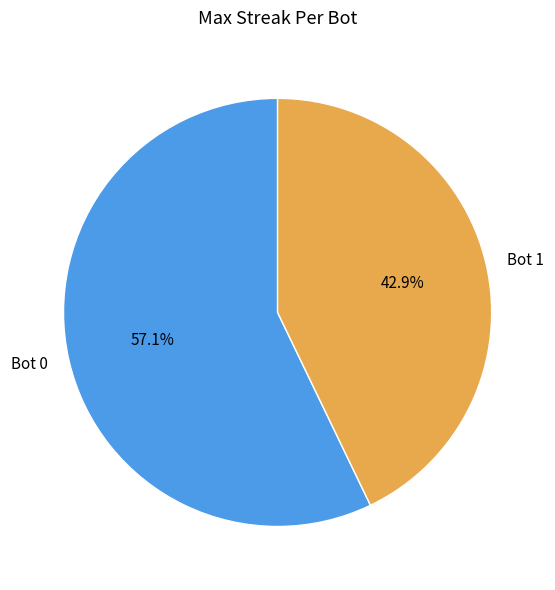

Is there any slice that represents more than half of the pie?

Yes